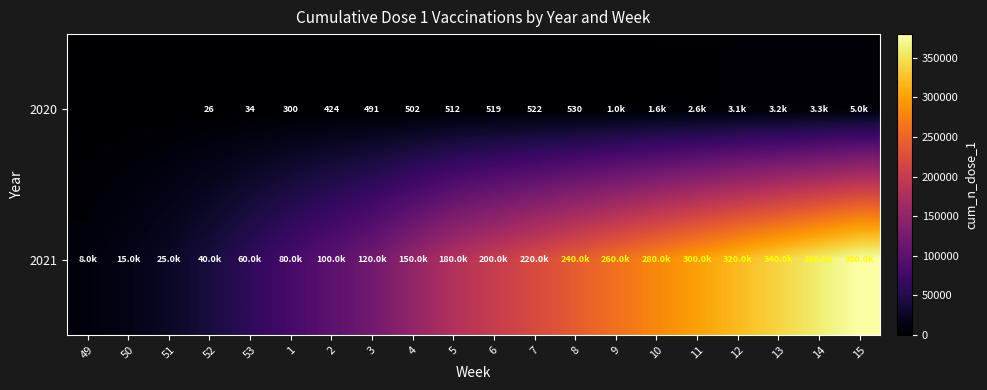

True or false: 2020 has a value of 424 at 2.

True